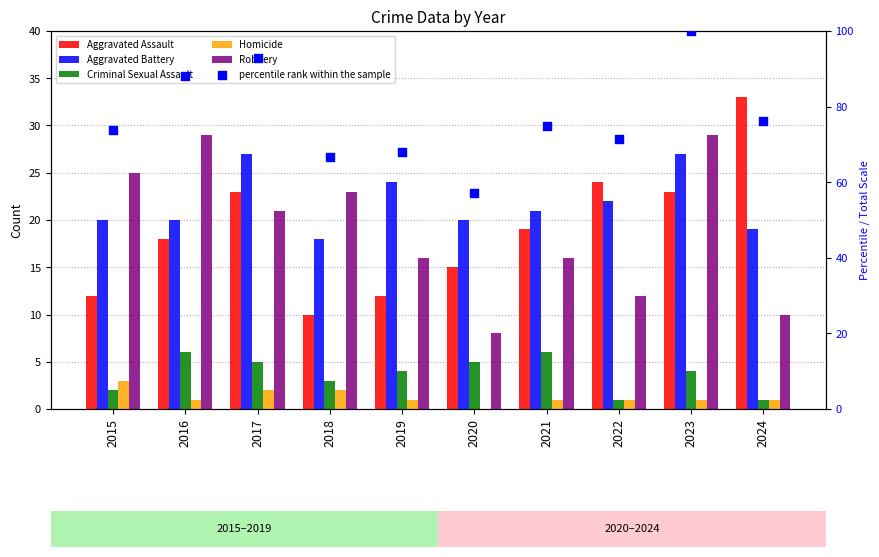

What are all the series names shown in the legend?

Aggravated Assault, Aggravated Battery, Criminal Sexual Assault, Homicide, Robbery, percentile rank within the sample